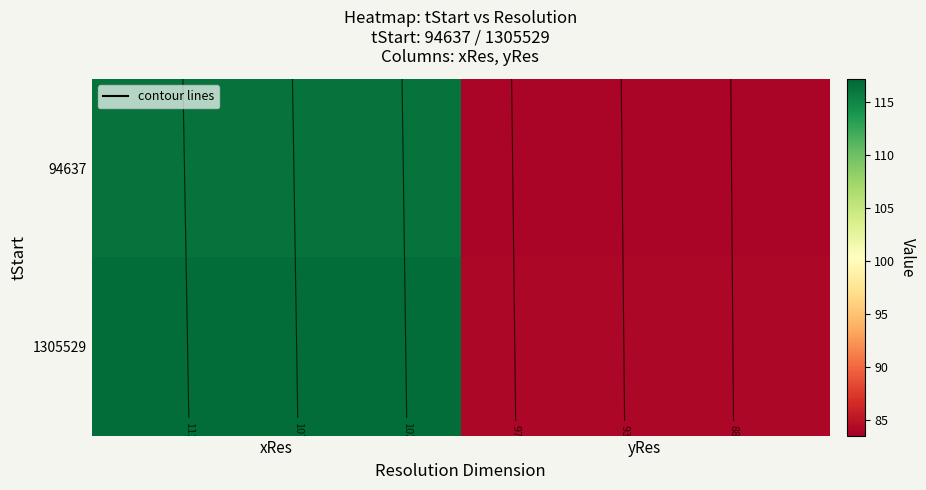

Read the 1305529 value at xRes.

116.7